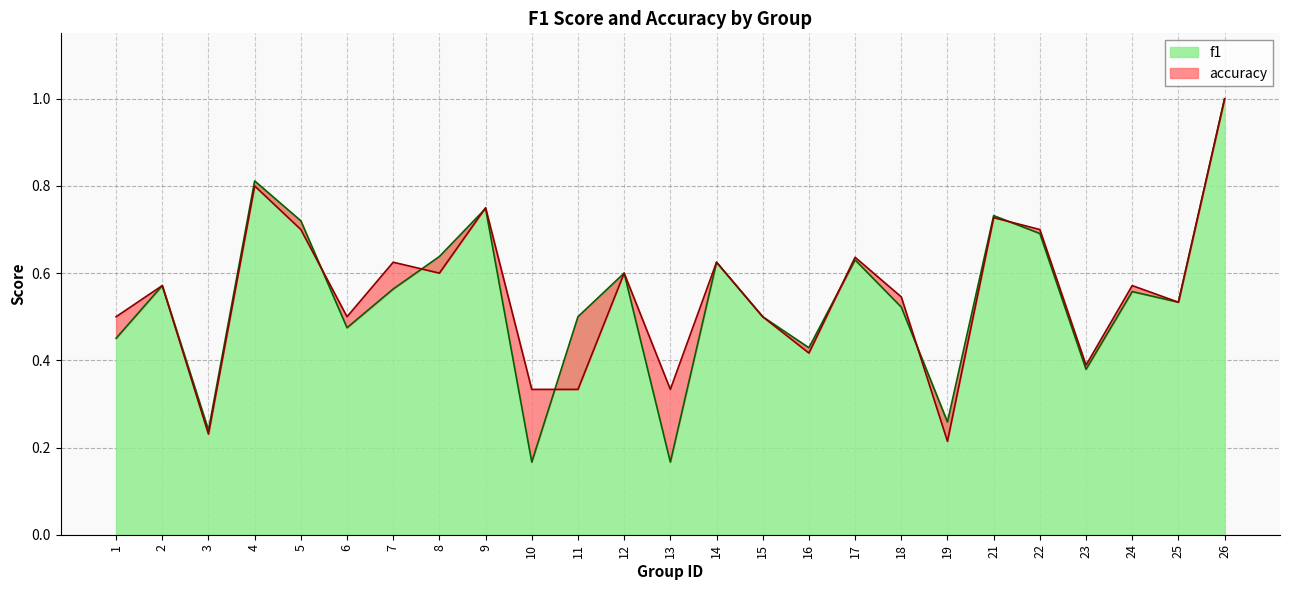

Count the accuracy values in the range 0 to 1.

25